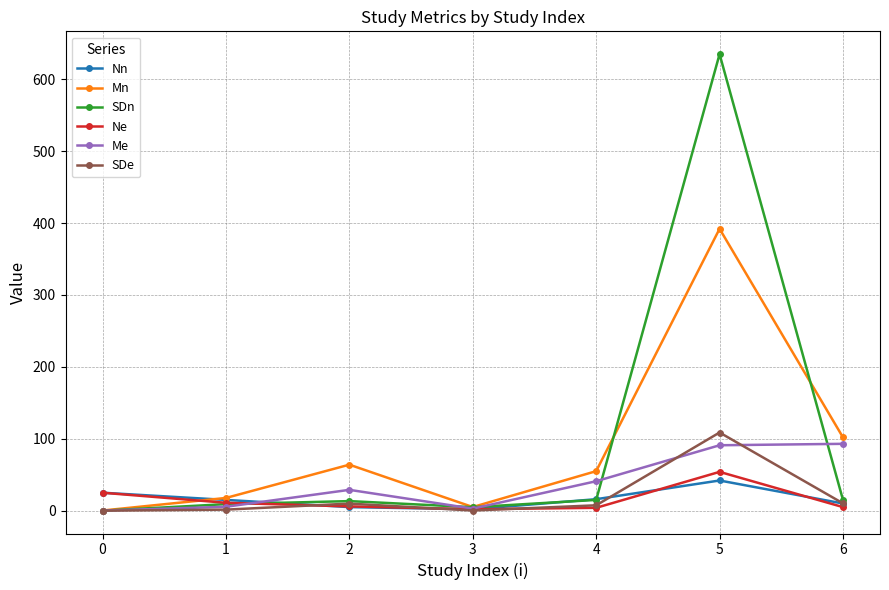

Which series changed the most between 0 and 6?

Mn